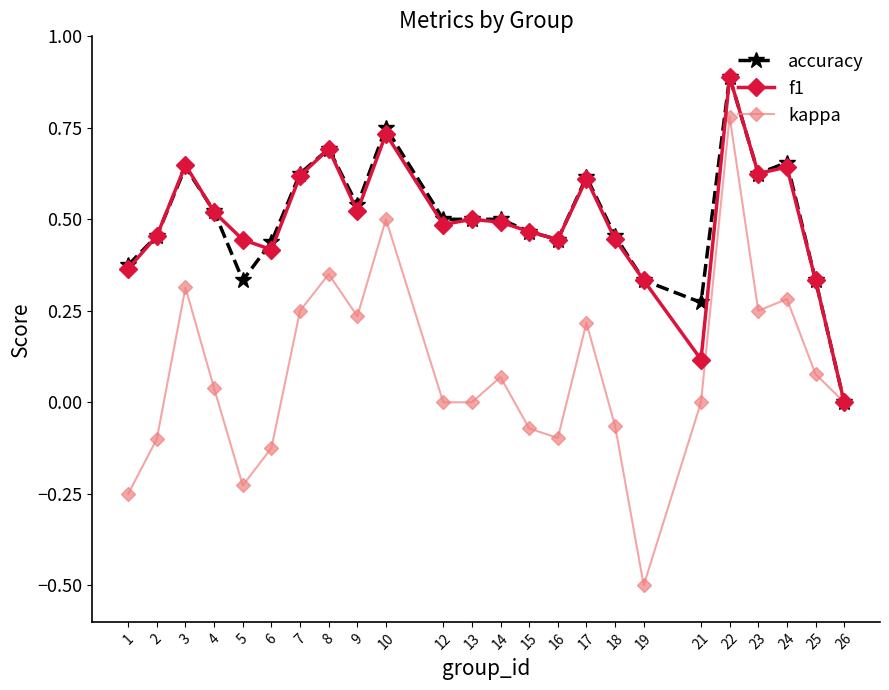

What is the maximum value shown in the chart?

0.9